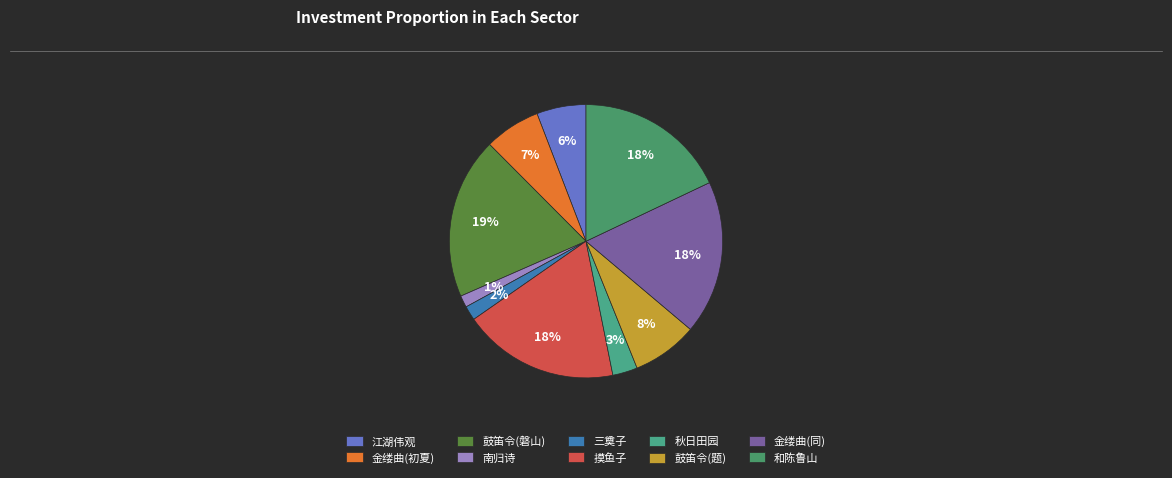

Count the number of slices in the pie.

10